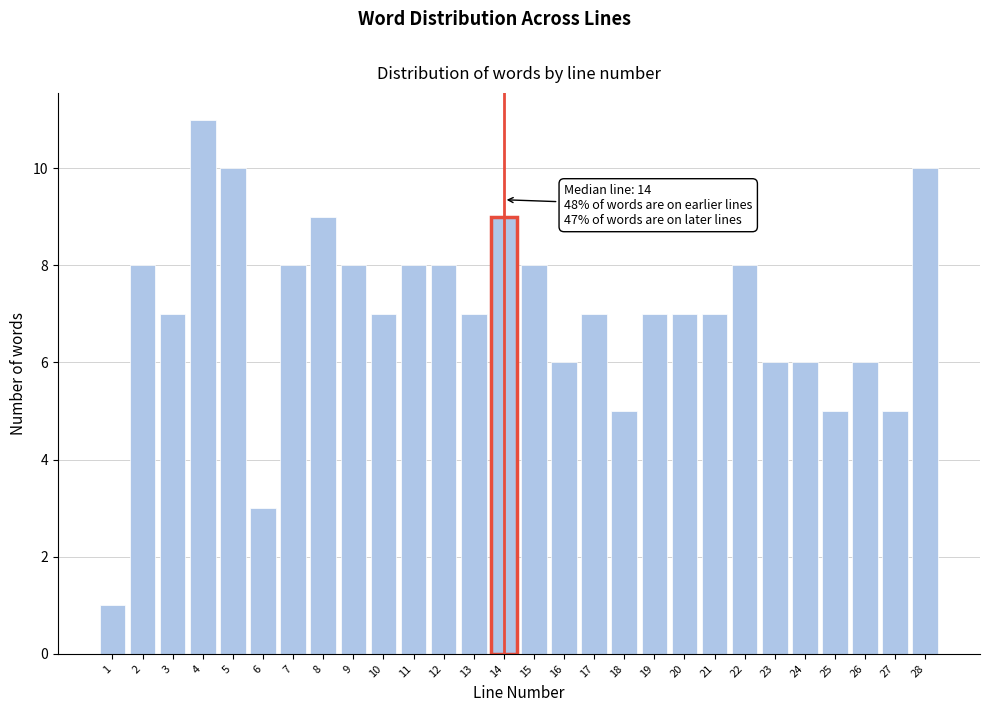

Reading left to right, transcribe all the data shown in this chart.

1	8	7	11	10	3	8	9	8	7	8	8	7	9	8	6	7	5	7	7	7	8	6	6	5	6	5	10